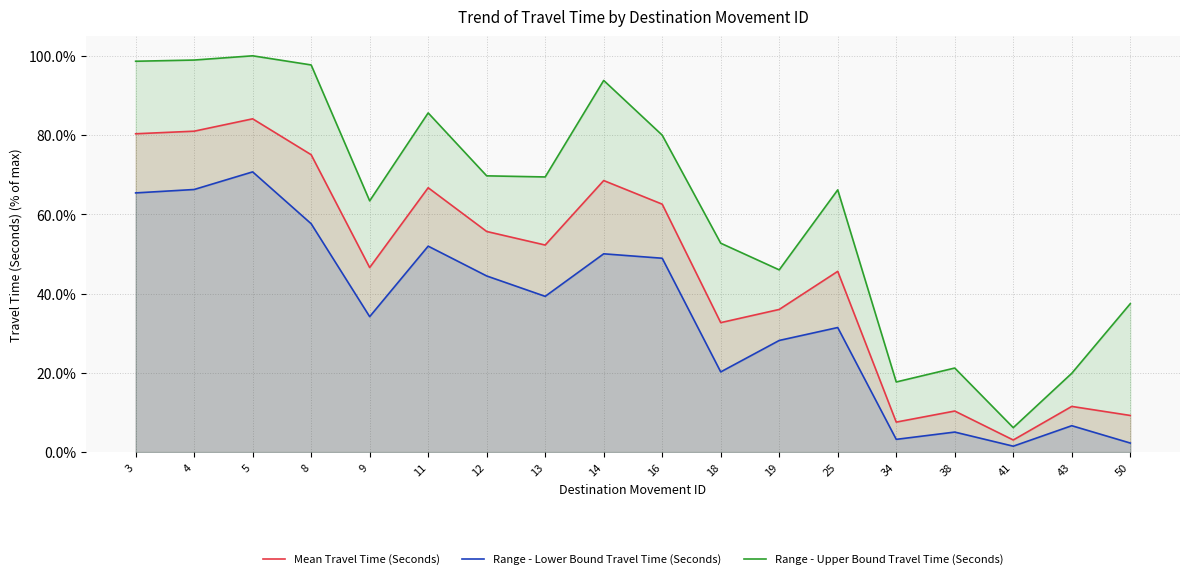

What is the difference between the maximum and minimum values in the Mean Travel Time (Seconds) series?

81.0